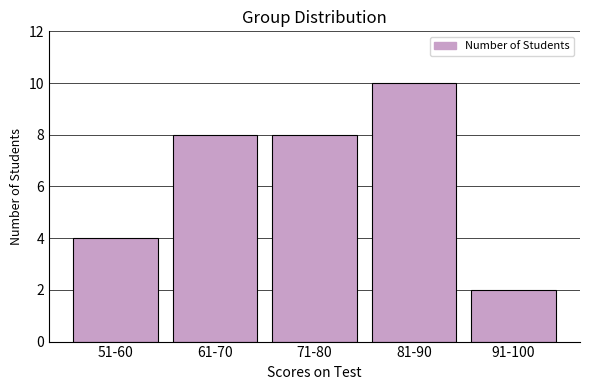

Reading left to right, list all the values displayed in this chart.

51-60=4	61-70=8	71-80=8	81-90=10	91-100=2